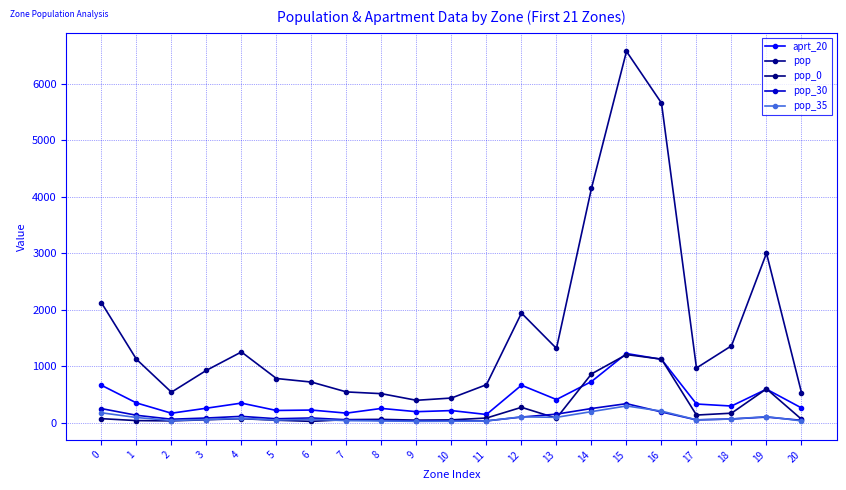

Which series has the largest range (max minus min)?

pop